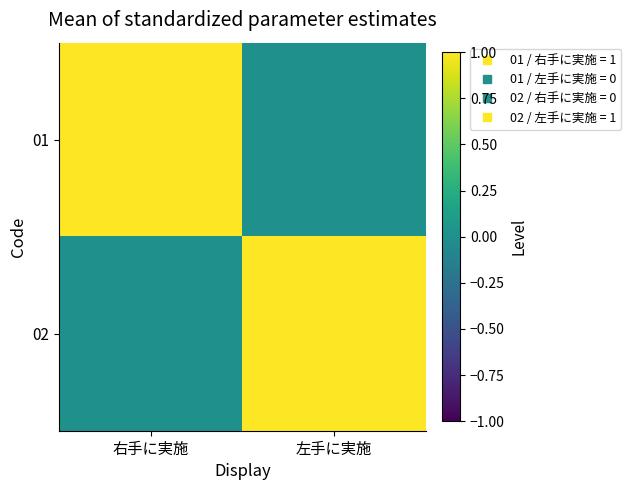

Reading right to left, list all the values displayed in this chart.

01: 左手に実施=0	右手に実施=1
02: 左手に実施=1	右手に実施=0